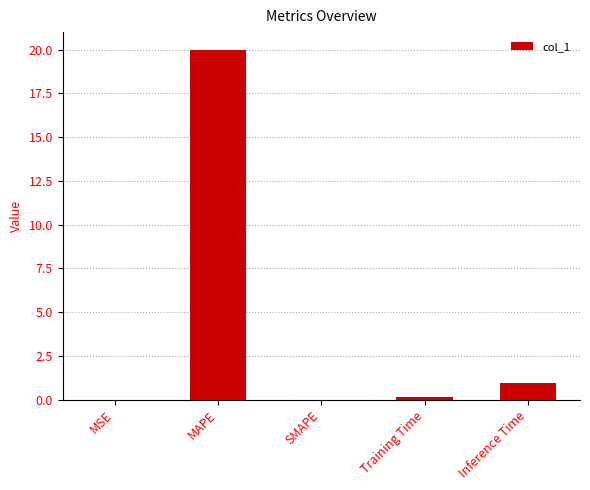

What is the sum of all values?

21.0